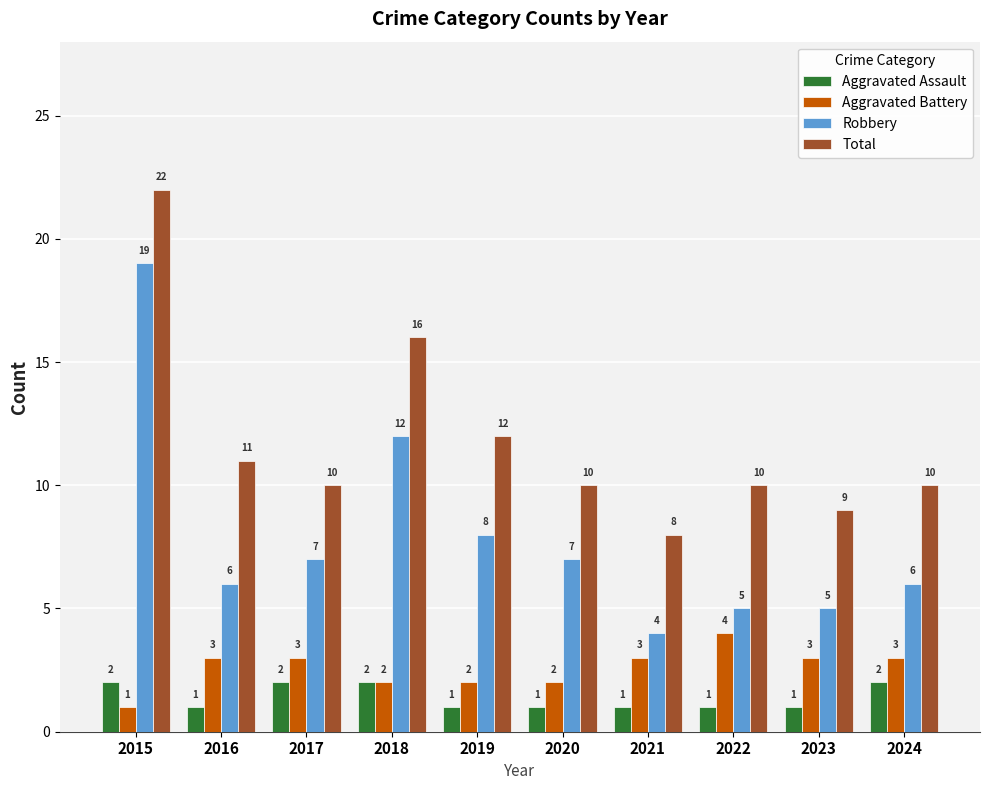

What is the difference between the highest and lowest values at 2016?

10